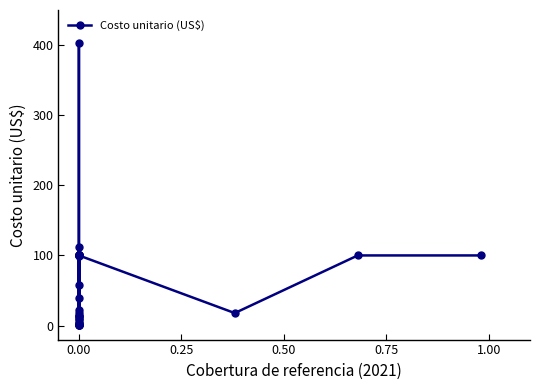

True or false: the data has more than 1 interior local peaks.

True